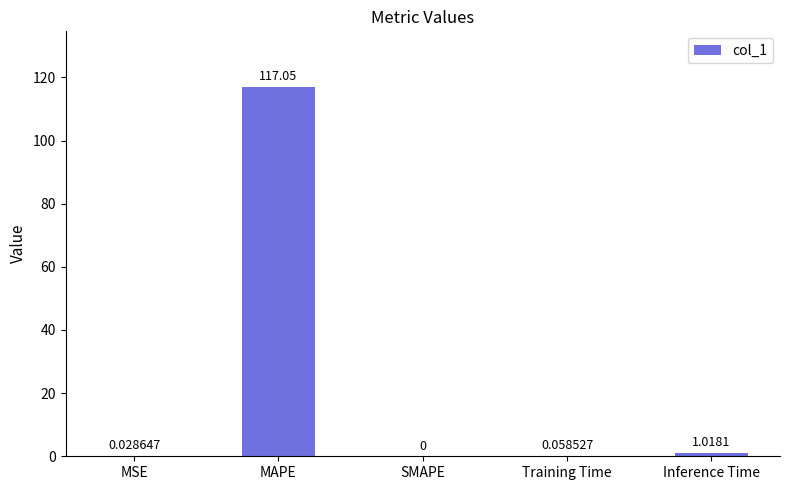

What is the sum of the values at Inference Time and MAPE?

118.1